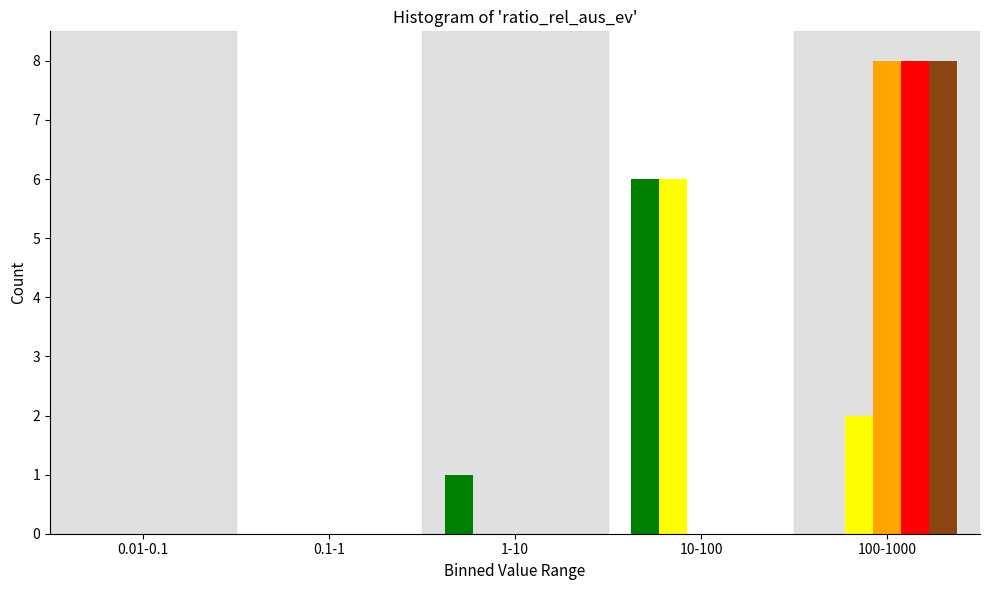

At which category is the sum across all series the highest?

100-1000